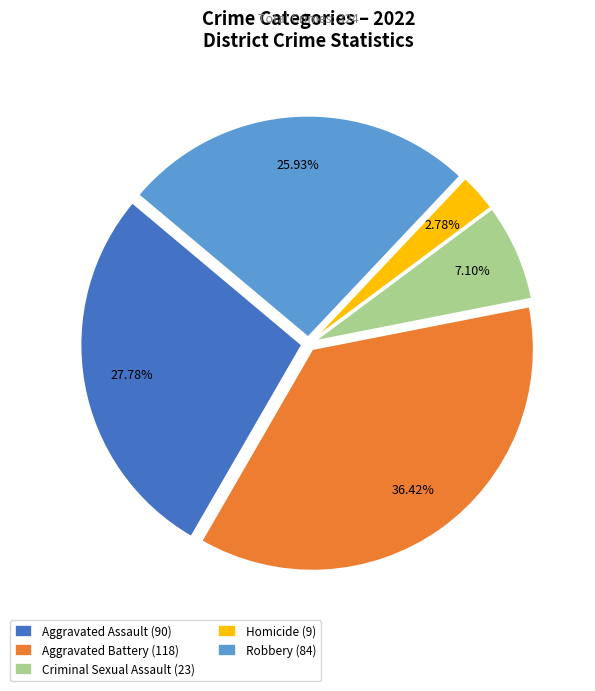

To the nearest percent, what is the average slice percentage?

20%